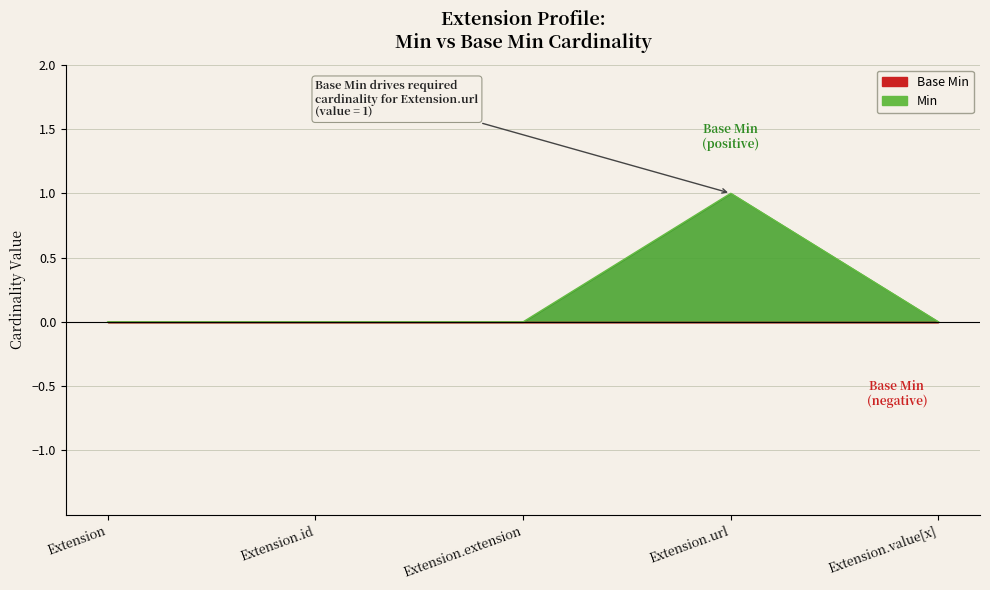

Where is the data nearest to the value 0?

Extension